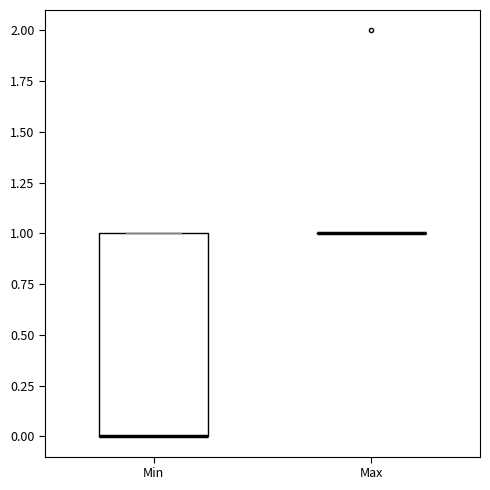

Reading left to right, read every box against the y-axis: the position of its median line, the range the box covers, and the ends of its whiskers. The values are not printed on the chart, so give them approximately, as read against the axis.

Min: median 0 (drawn on the box's lower edge), box 0 to 1, whiskers 0 to 1
Max: box collapsed to a line at 1, whiskers 1 to 1